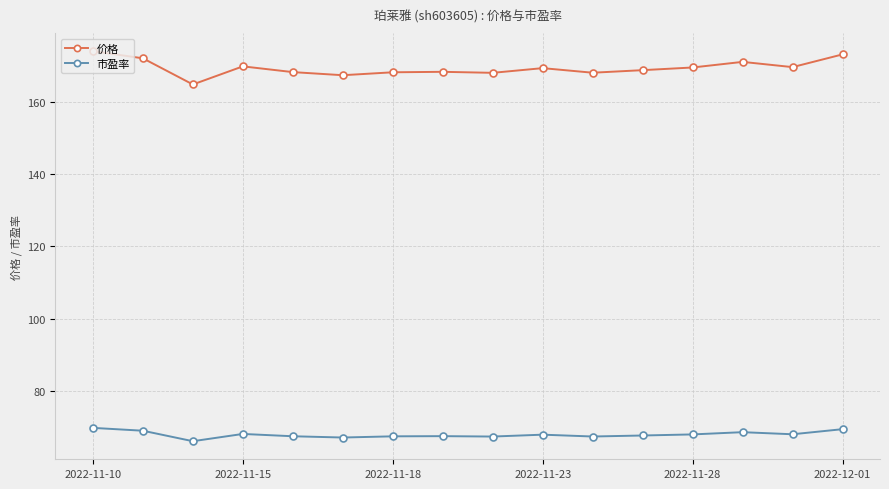

True or false: 价格 has more than 0 interior local peaks.

True